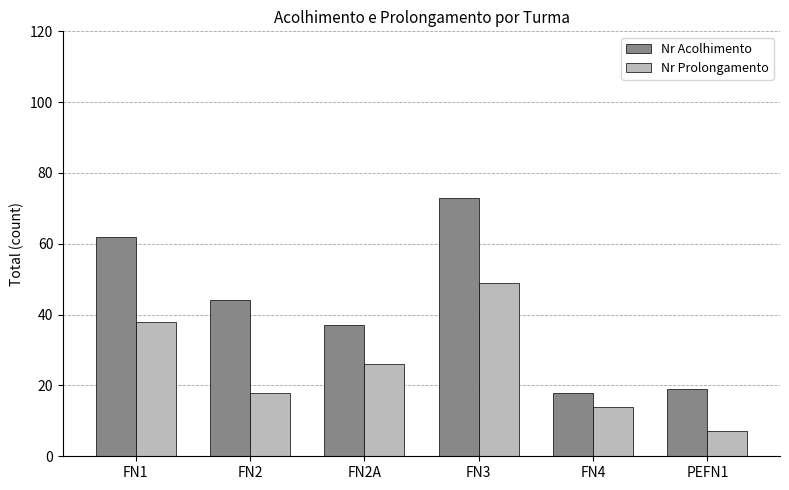

What is the value of the Nr Acolhimento bar at the 1st from the left?

62